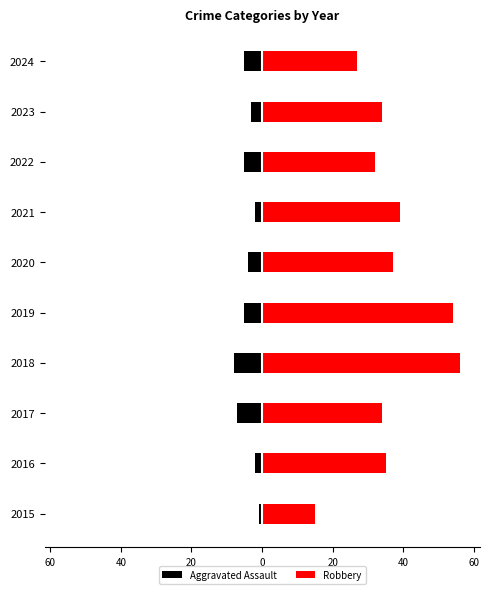

What is the difference between the second highest and minimum values in the Aggravated Assault series?

6